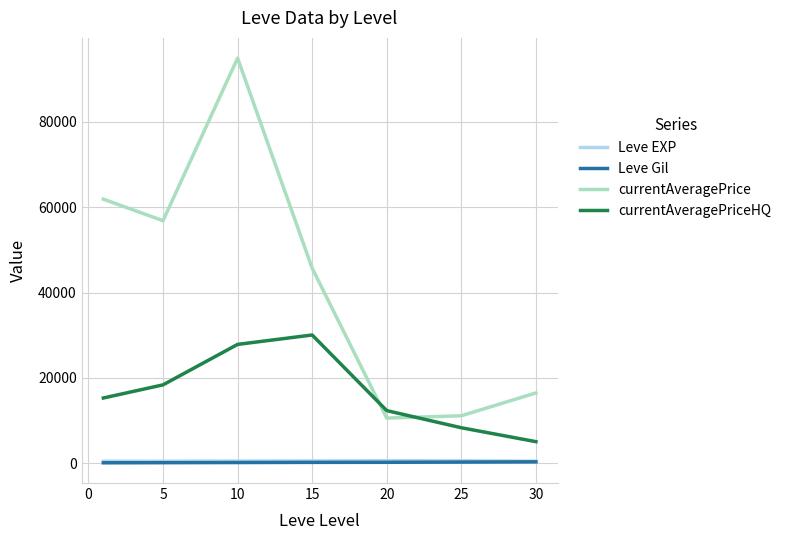

Which series has the largest total across all categories?

currentAveragePrice